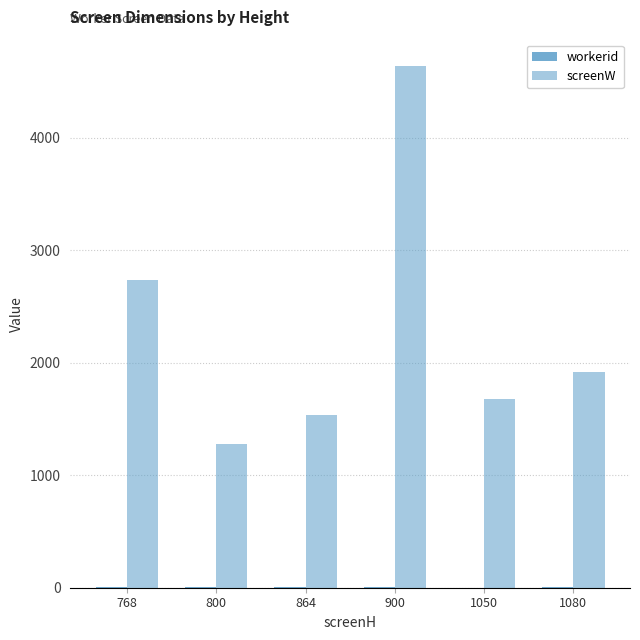

How many categories are shown in the chart?

6